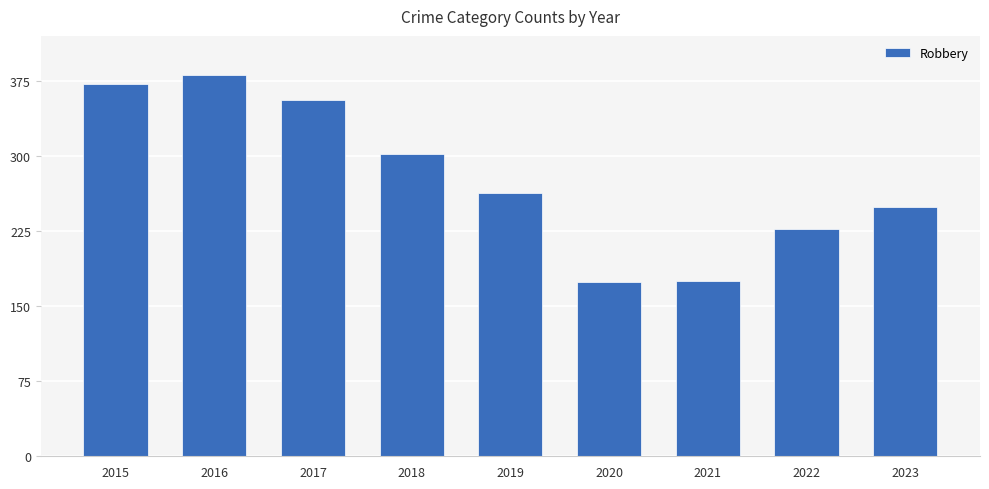

What is the approximate value at 2021?

175